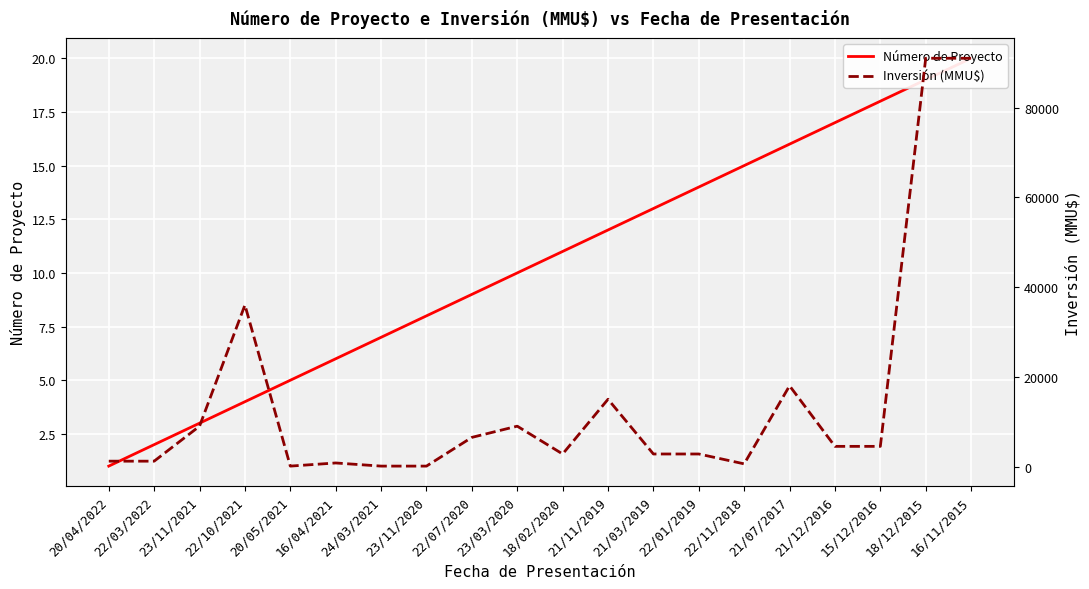

Is it true that Número de Proyecto equals 4 at 22/10/2021?

True